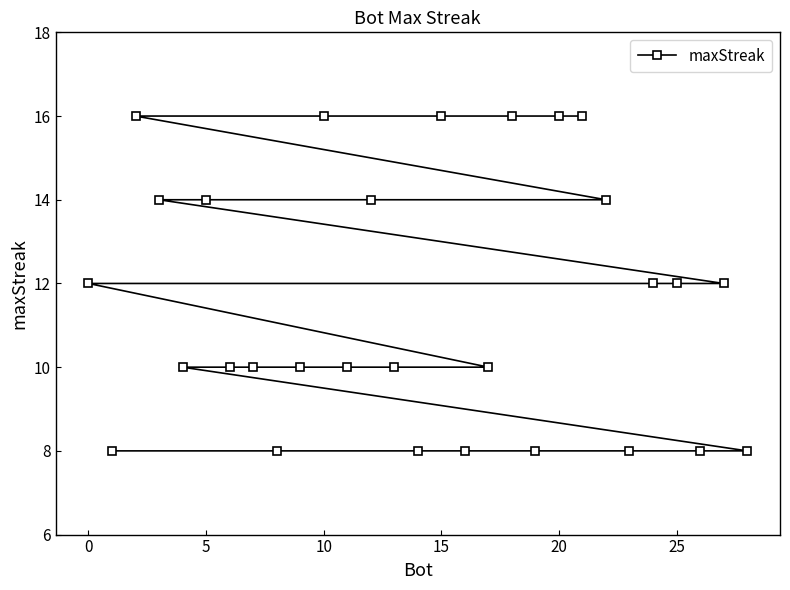

What is the greatest value displayed?

16